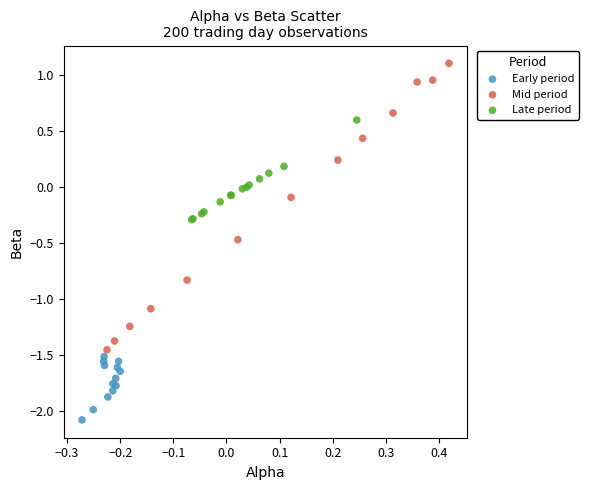

Which series has the widest spread of Y values?

Mid period